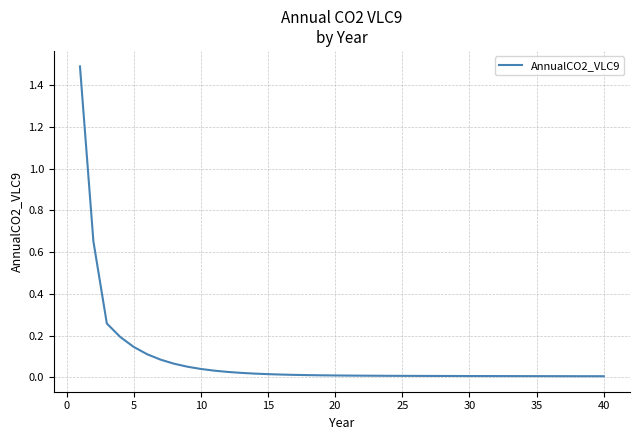

What is the greatest value displayed?

1.5